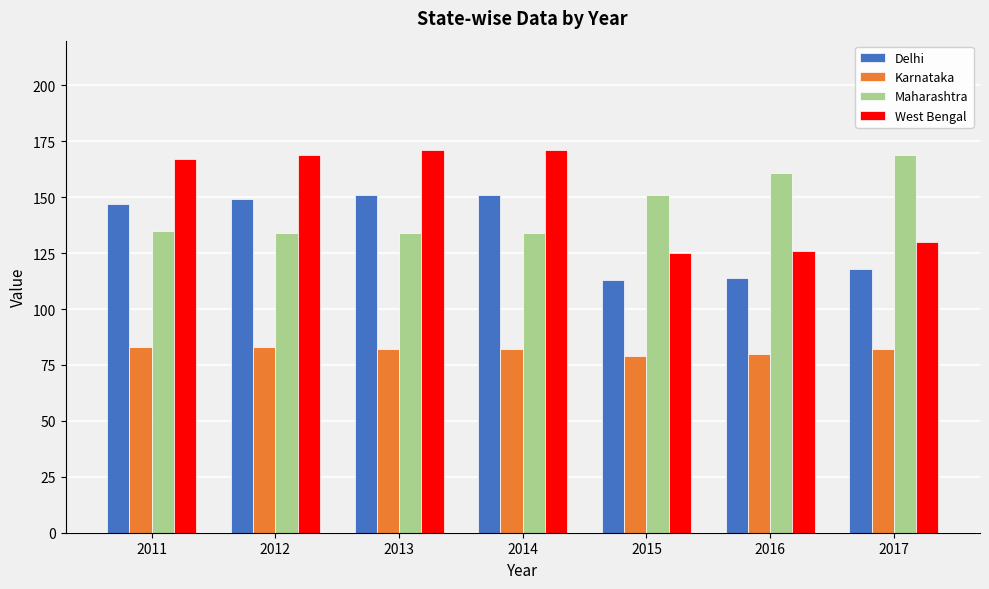

What is the difference between the Delhi values at 2017 and 2015?

5